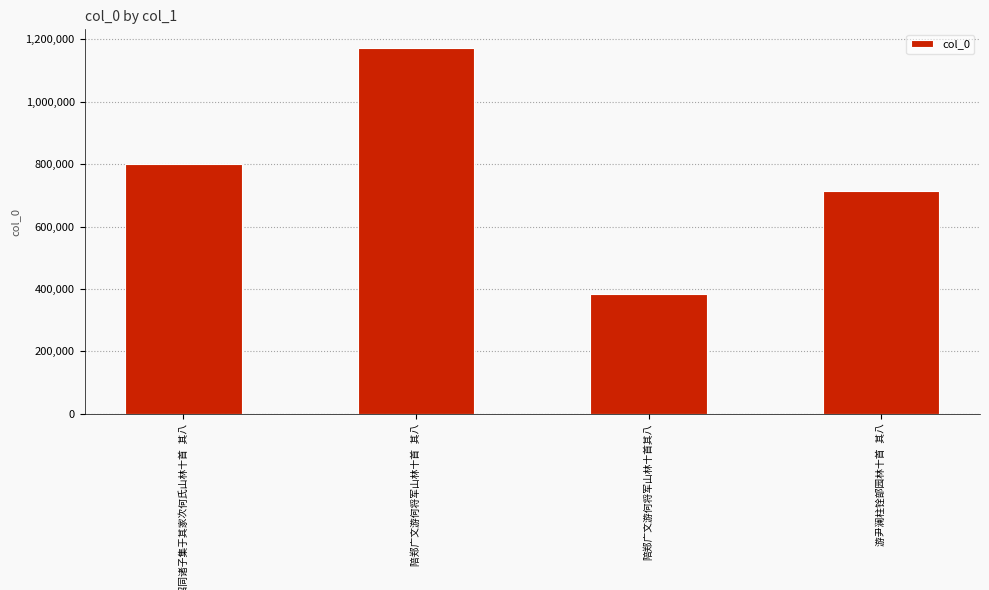

What is the difference between the second highest and minimum values?

414631